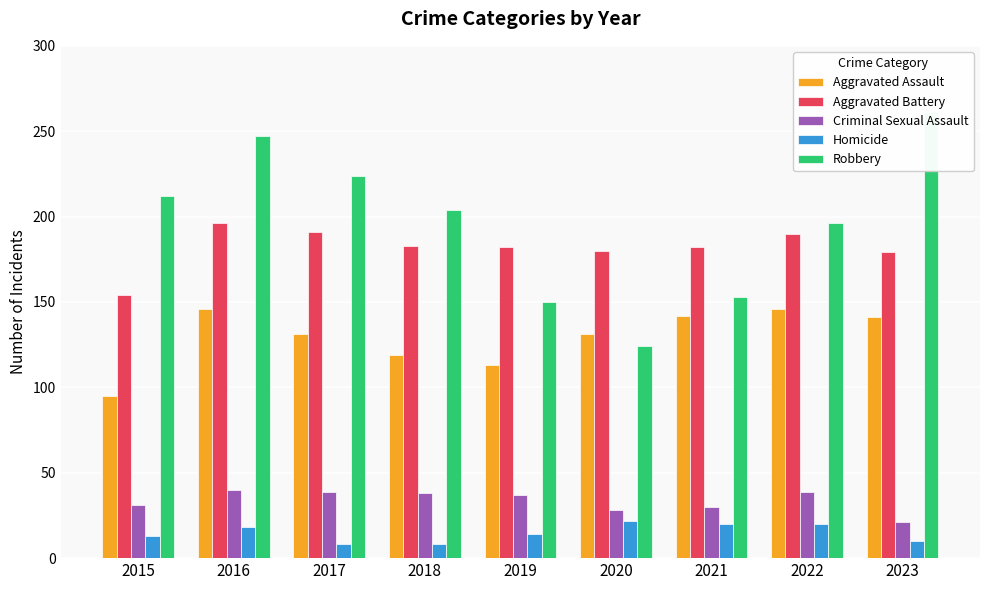

What is the value of the Aggravated Battery bar at the 6th from the left?

180